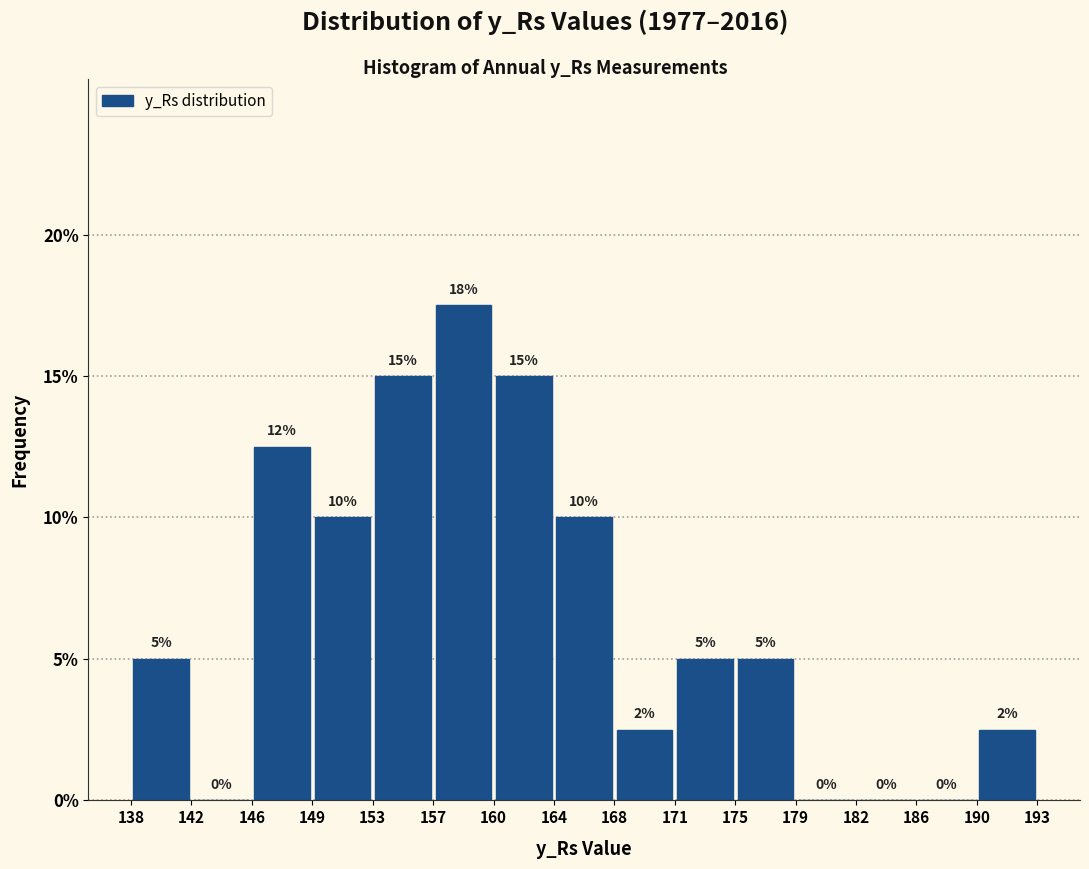

Over which range of the x-axis is the bar tallest?

157 to 160